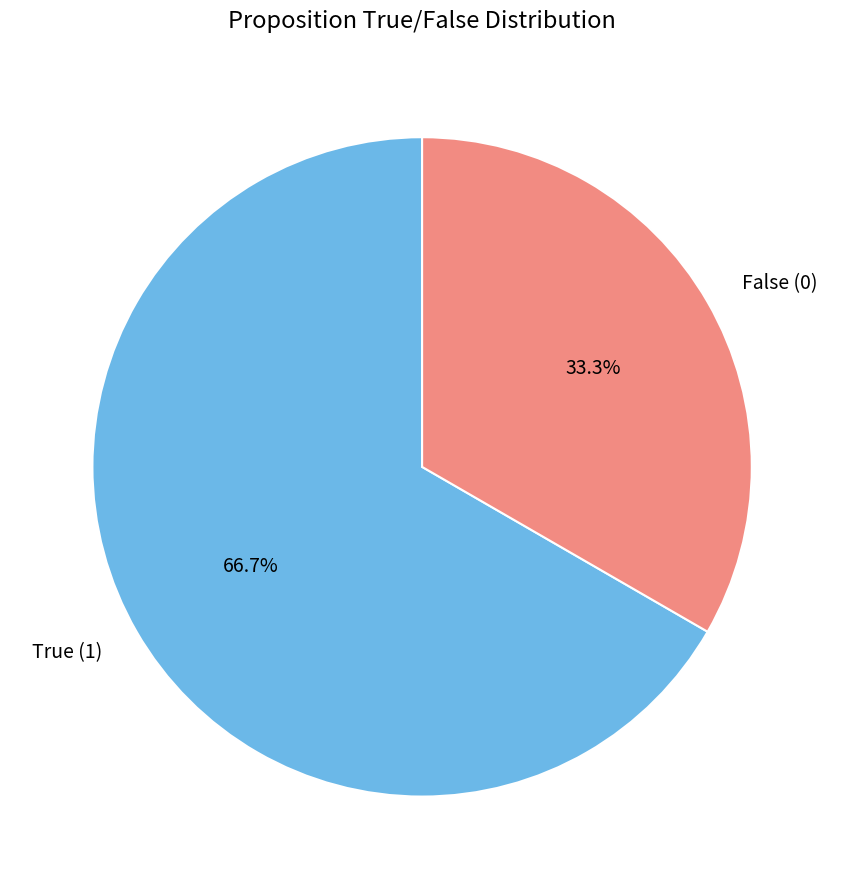

To the nearest percent, what is the difference between the largest and smallest slice percentages?

33%